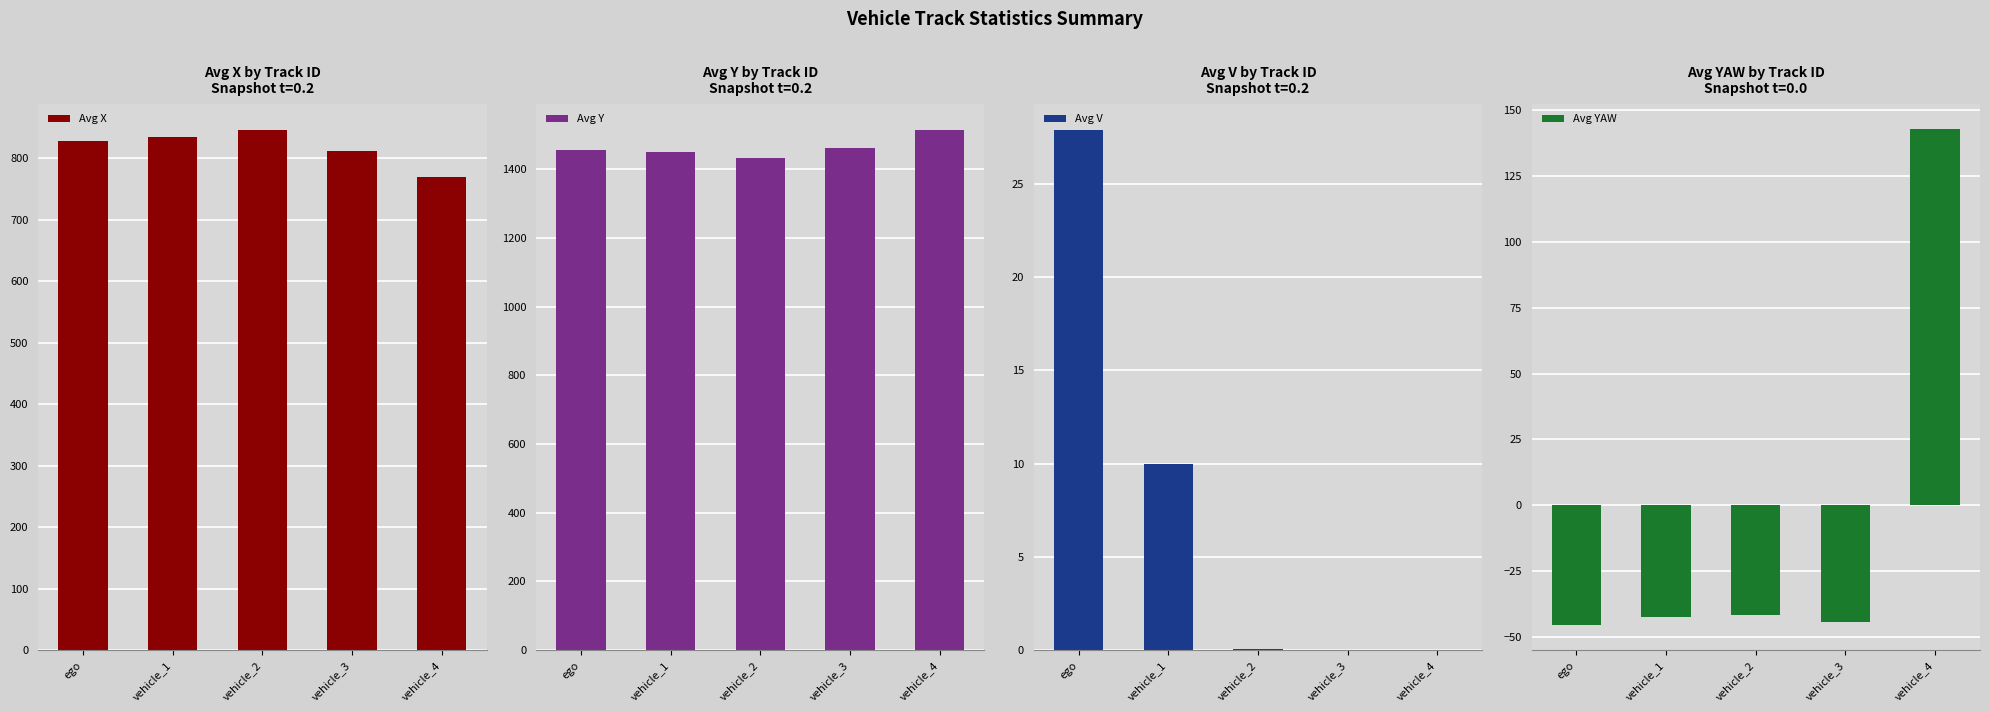

Reading right to left, what are all the values shown in this chart?

Avg X: vehicle_4=769.9	vehicle_3=811.7	vehicle_2=845.1	vehicle_1=834.4	ego=827.1
Avg Y: vehicle_4=1513.1	vehicle_3=1461.1	vehicle_2=1432.2	vehicle_1=1449.9	ego=1454.7
Avg V: vehicle_4=0.0	vehicle_3=0.0	vehicle_2=0.1	vehicle_1=10.0	ego=27.9
Avg YAW: vehicle_4=142.7	vehicle_3=-44.3	vehicle_2=-41.5	vehicle_1=-42.2	ego=-45.5